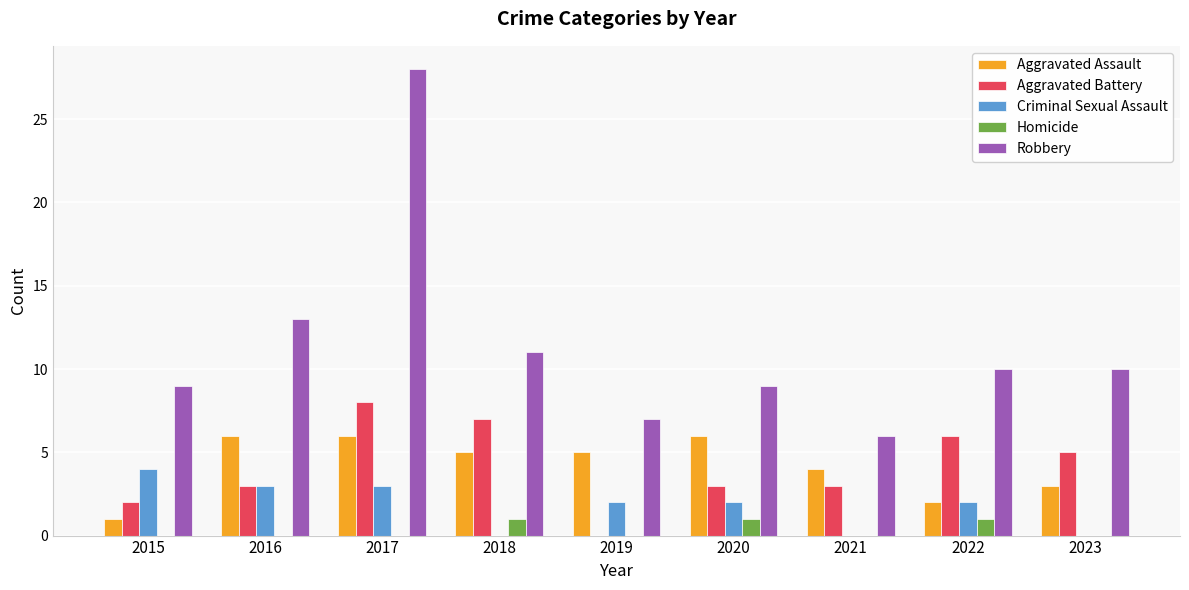

What is the sum of all Robbery values?

103